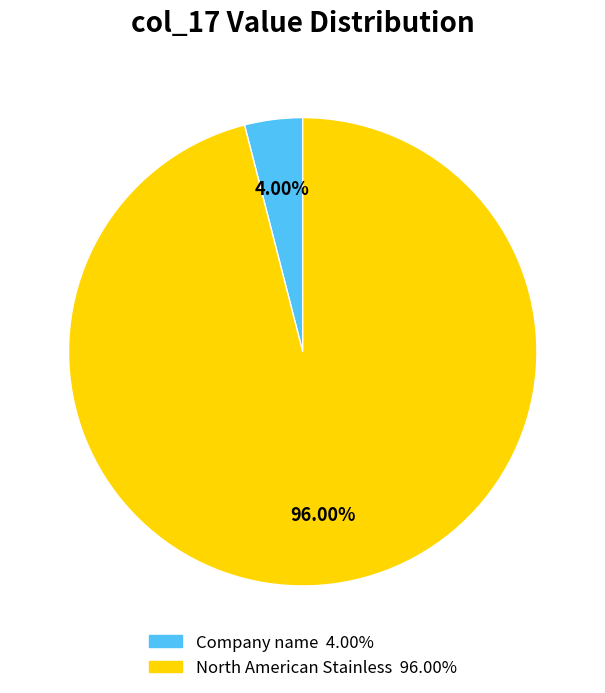

How much of the chart is everything except North American Stainless?

4.0%